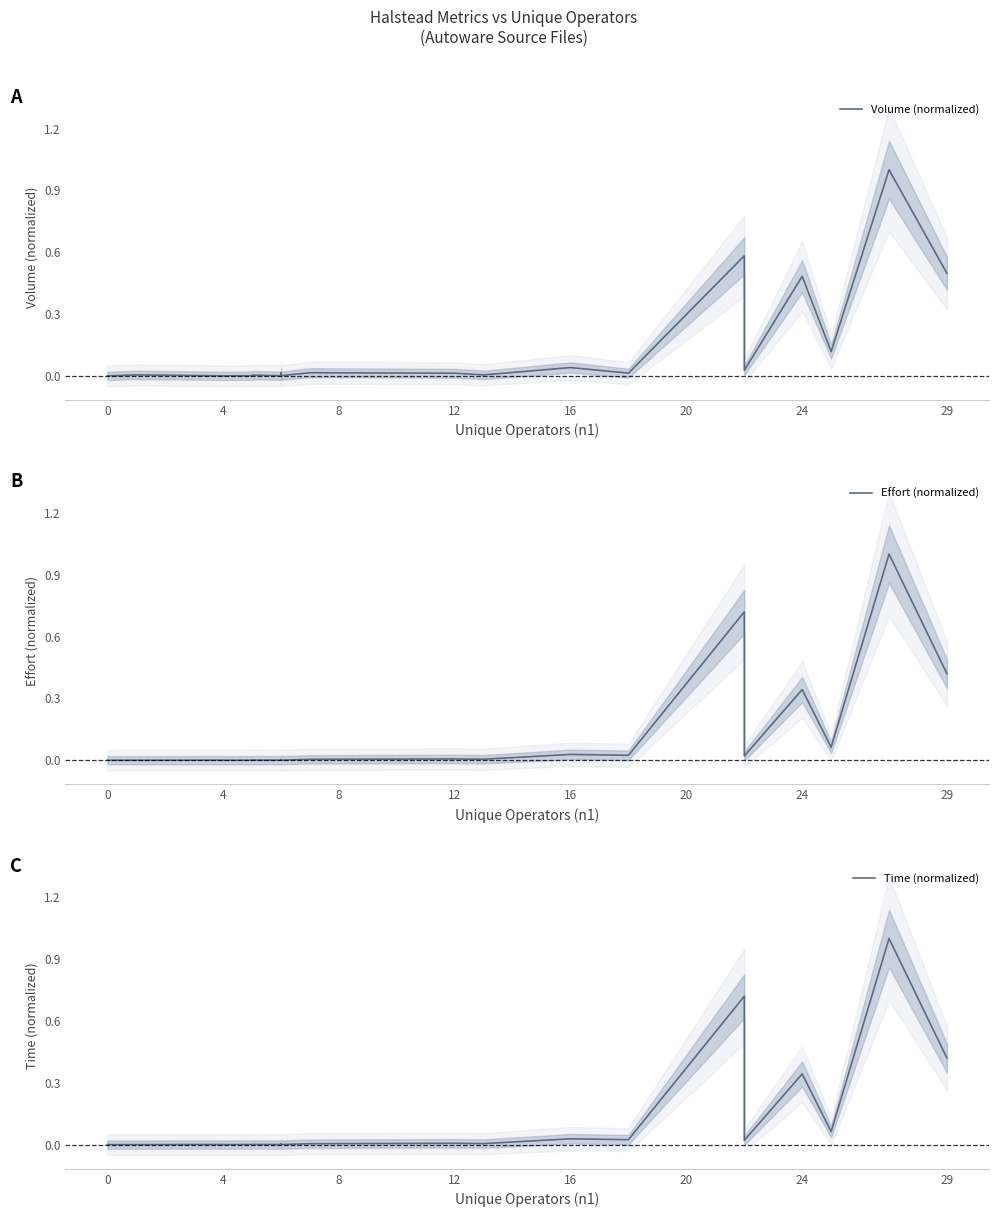

True or false: Effort (normalized) and Time (normalized) cross at least once.

True